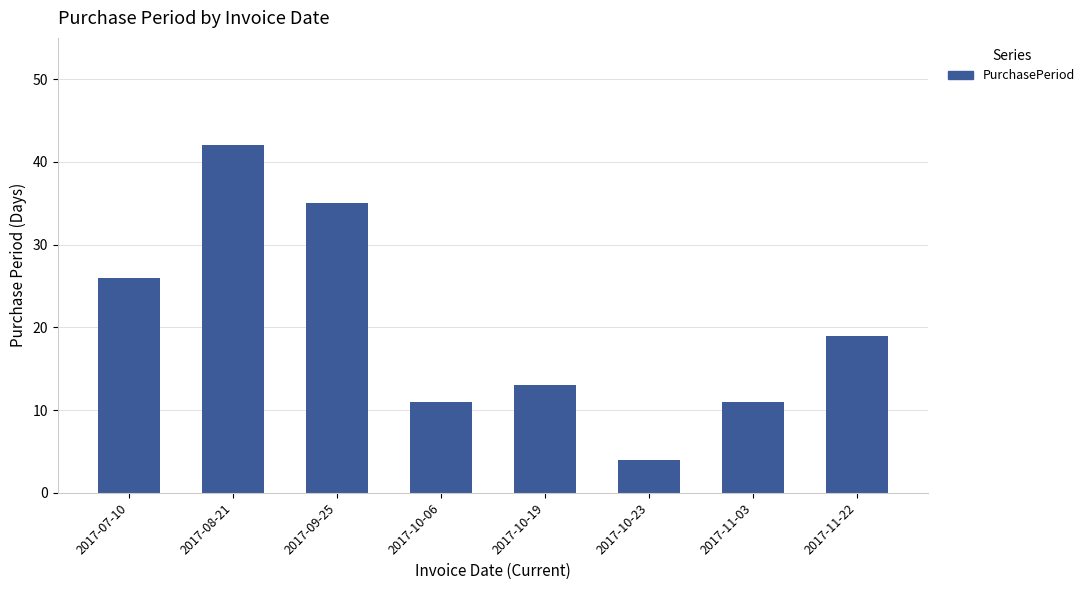

Approximately how many times larger is the value at 2017-09-25 compared to 2017-11-22?

1.8